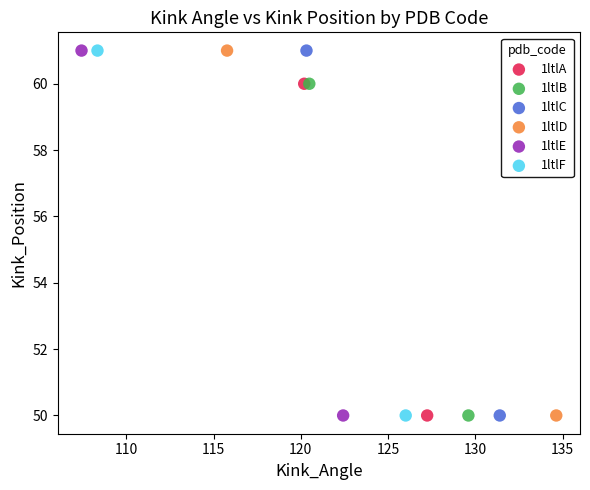

What are all the series names shown in the legend?

1ltlA, 1ltlB, 1ltlC, 1ltlD, 1ltlE, 1ltlF